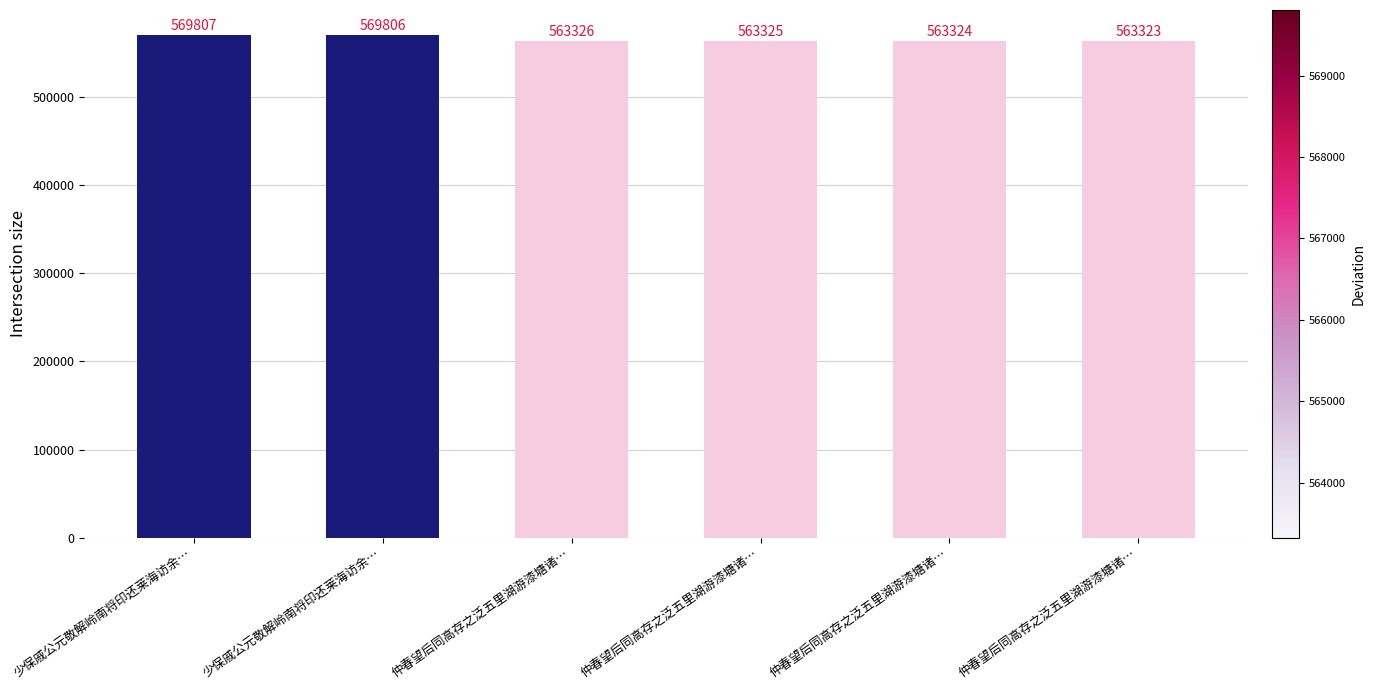

The chart shows a value of 563325 at 仲春望后同高存之泛五里湖游漆塘诸…. True or false?

True